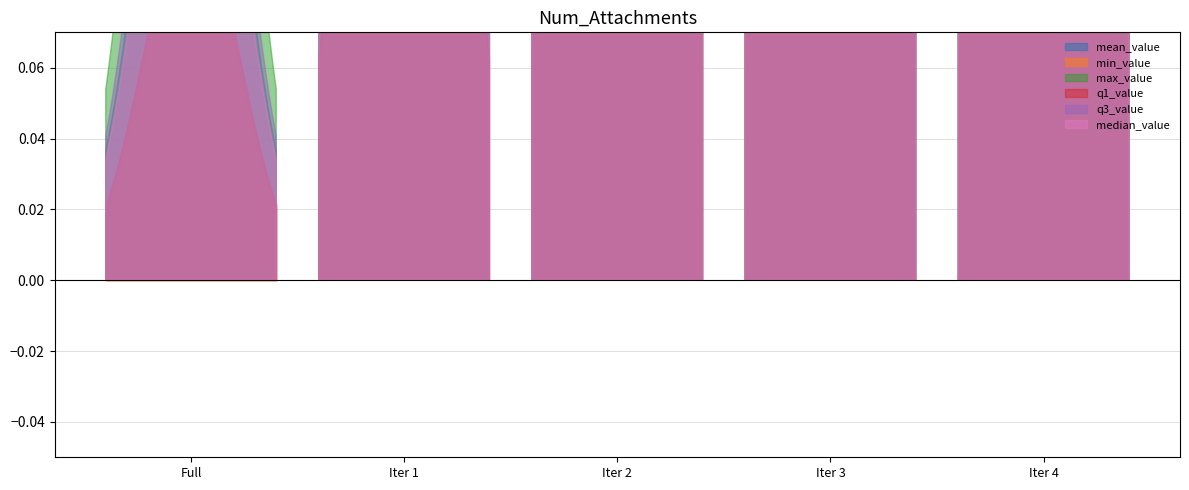

What is the value of the mean_value point at the 2nd from the left?

0.4